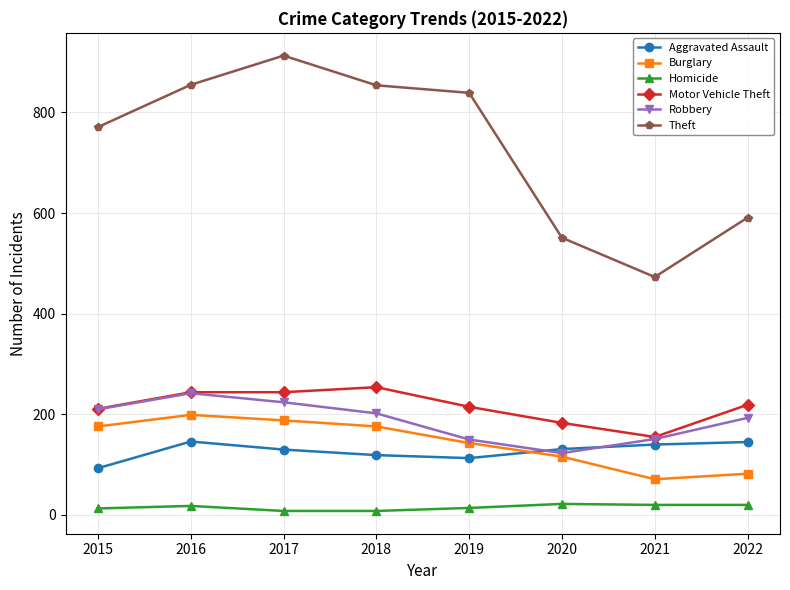

What are all the series names shown in the legend?

Aggravated Assault, Burglary, Homicide, Motor Vehicle Theft, Robbery, Theft